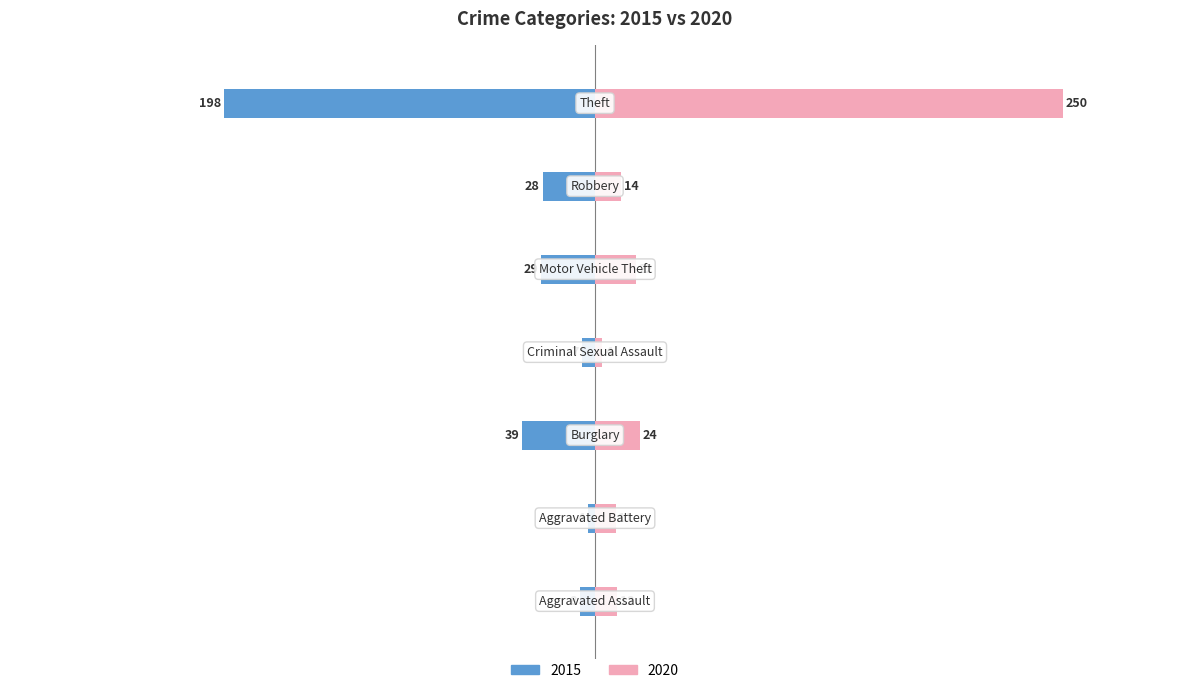

Reading right to left, what are all the values shown in this chart?

2015: Theft=-198	Robbery=-28	Motor Vehicle Theft=-29	Criminal Sexual Assault=-7	Burglary=-39	Aggravated Battery=-4	Aggravated Assault=-8
2020: Theft=250	Robbery=14	Motor Vehicle Theft=22	Criminal Sexual Assault=4	Burglary=24	Aggravated Battery=11	Aggravated Assault=12